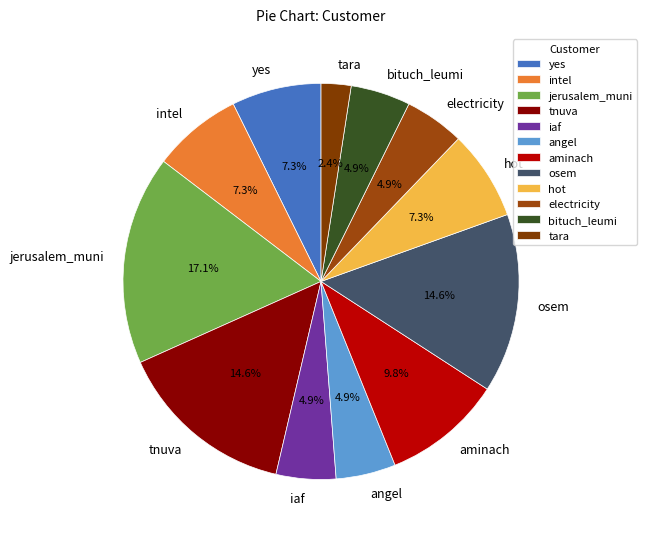

To the nearest percent, what is the average slice percentage?

8%